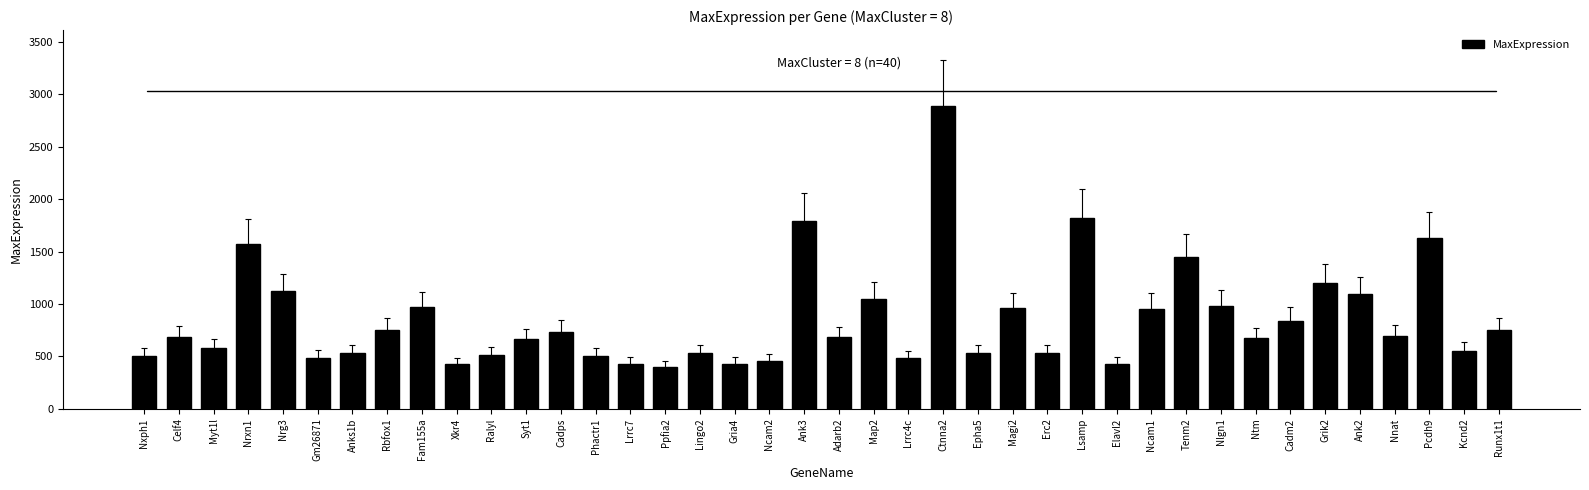

What is the value of the 40th bar from the left?

755